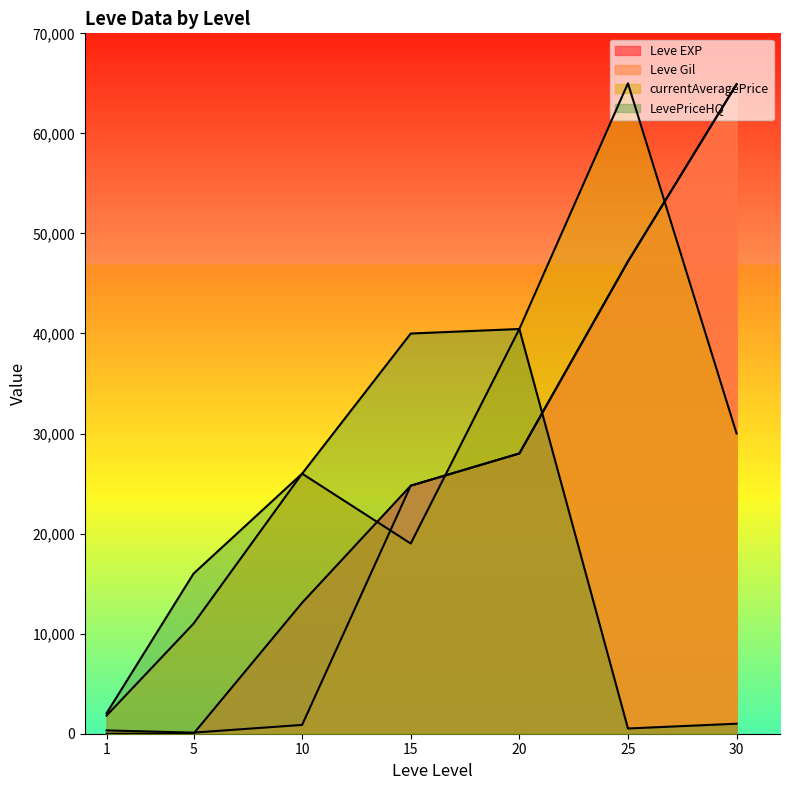

What is the value of the Leve Gil point at the 3rd from the left?

880.0